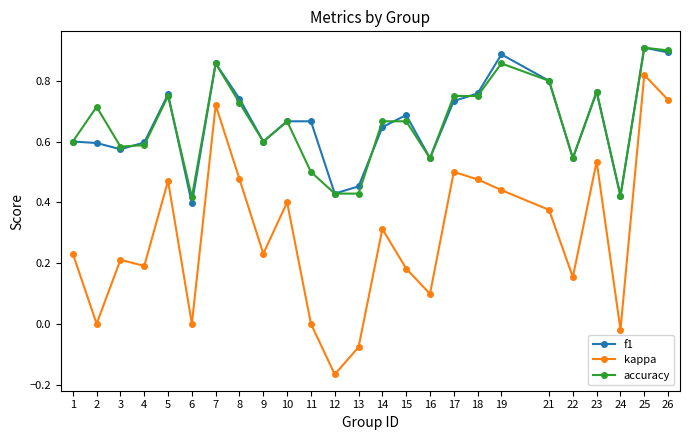

Which category has the highest value in the f1 series?

25